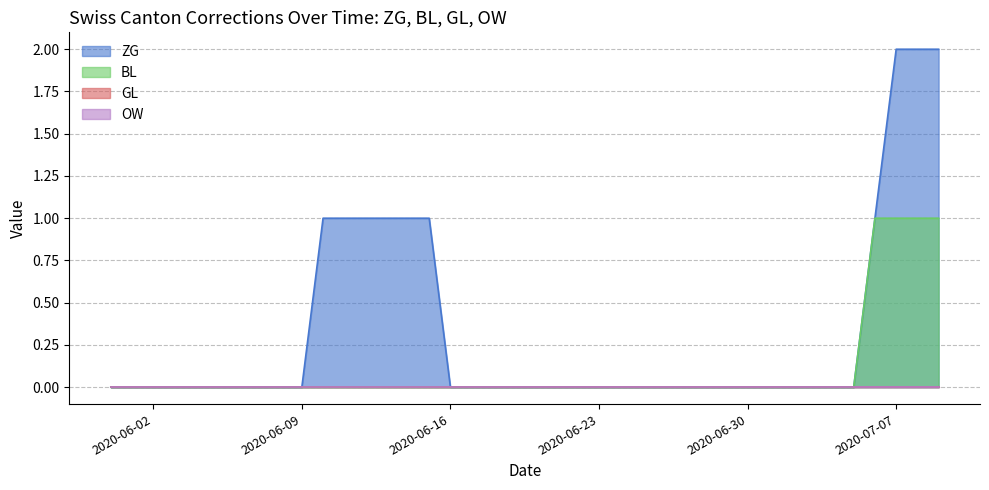

Does the chart display data point markers on the line(s)?

No